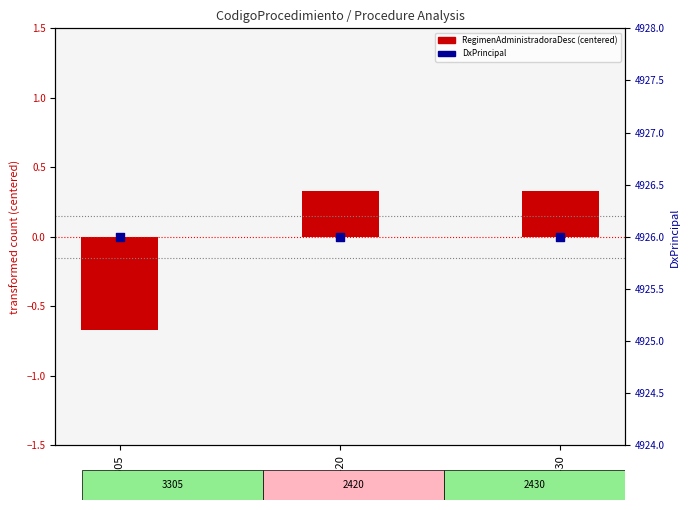

At which category is the sum across all series the highest?

2420